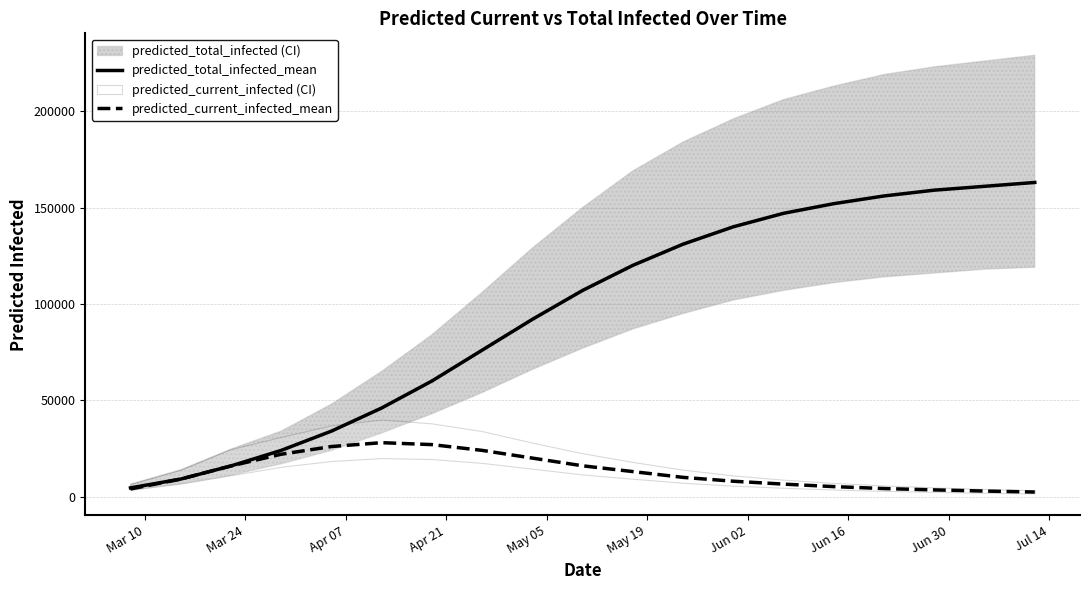

Rank the series by their maximum value, from highest to lowest.

predicted_total_infected_mean, predicted_current_infected_mean